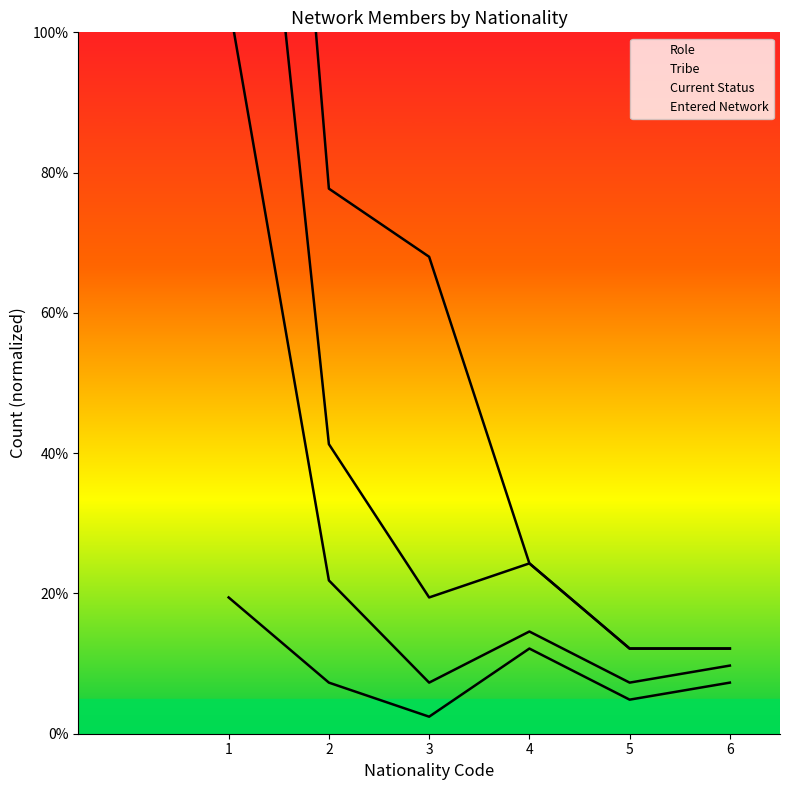

What is the value of the Current Status point at the 2nd from the left?

77.7